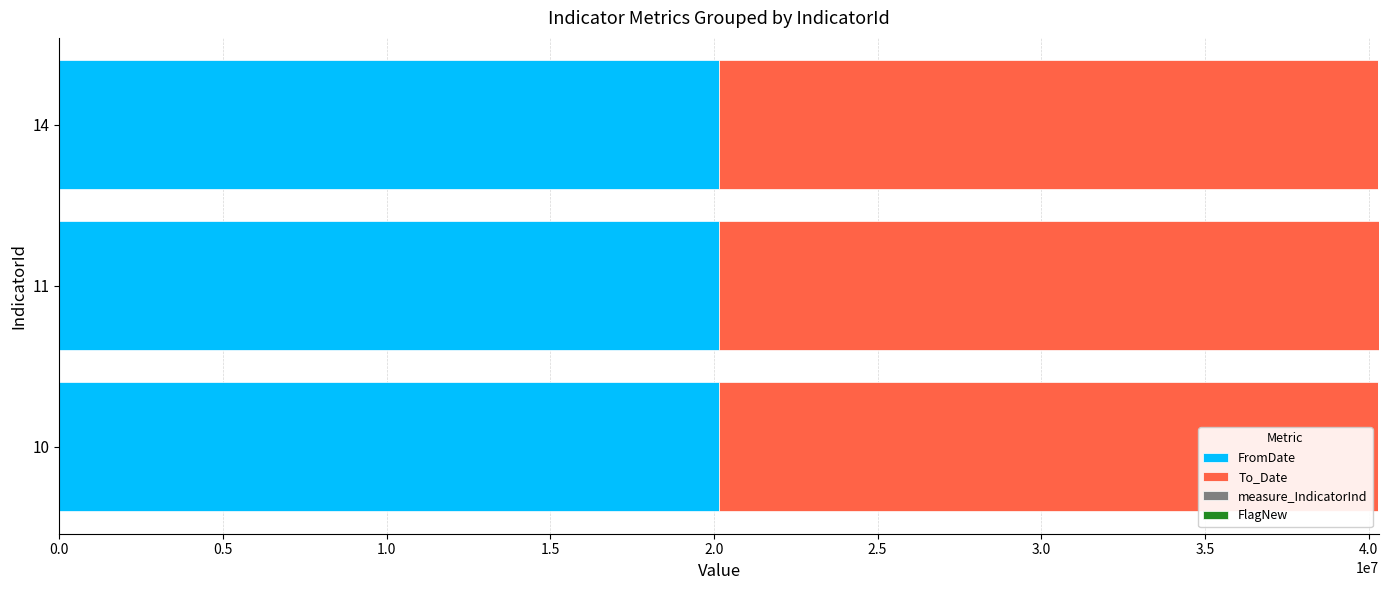

What is the maximum value for FromDate?

20150101